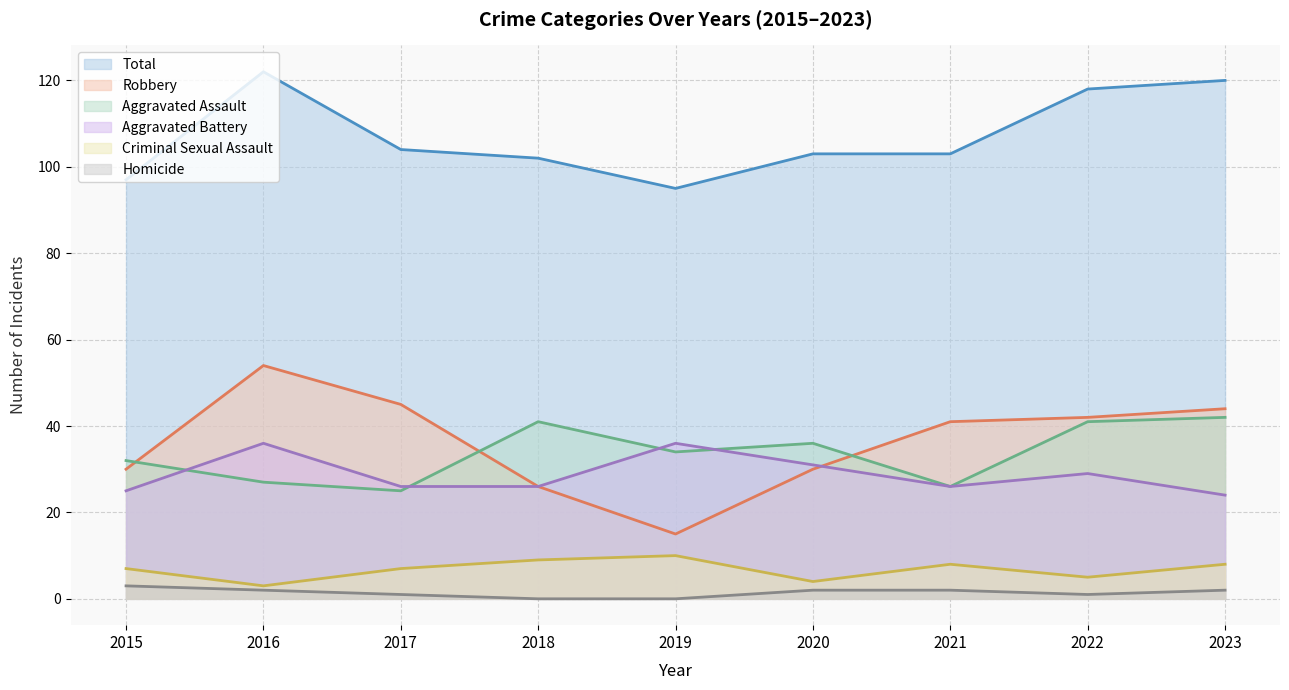

The Homicide series shows 0 at 2019. True or false?

True